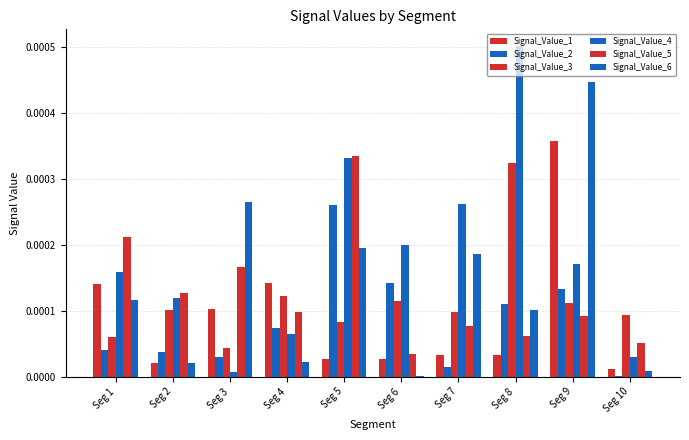

At which category is the sum across all series the highest?

Seg 9